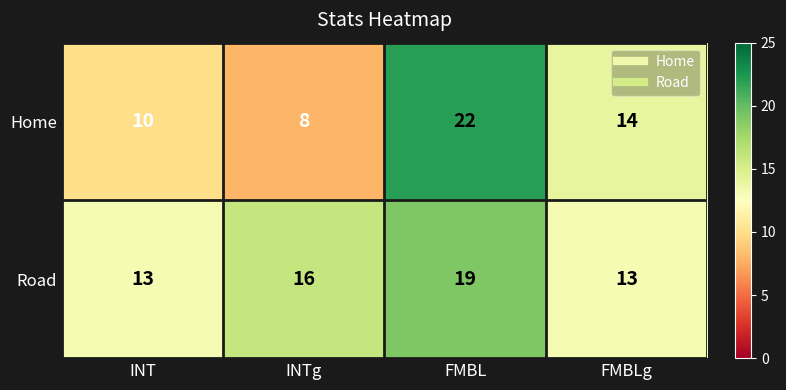

What is the sum of the Home values at FMBL and FMBLg?

36